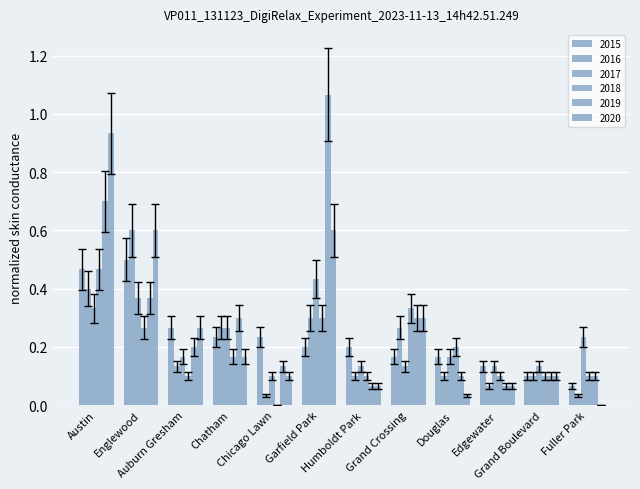

Is it true that 2016 equals 0.2 at Grand Crossing?

True